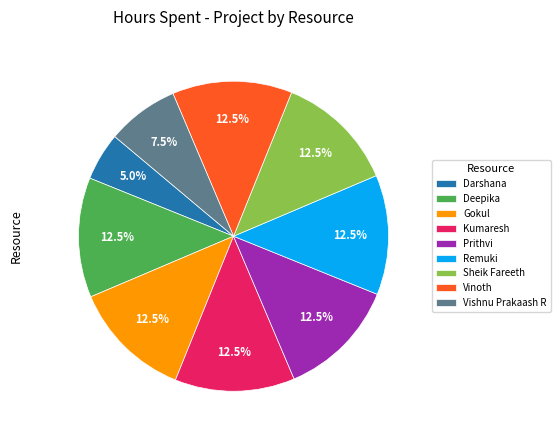

What is the total percentage of Prithvi and Remuki?

25.0%